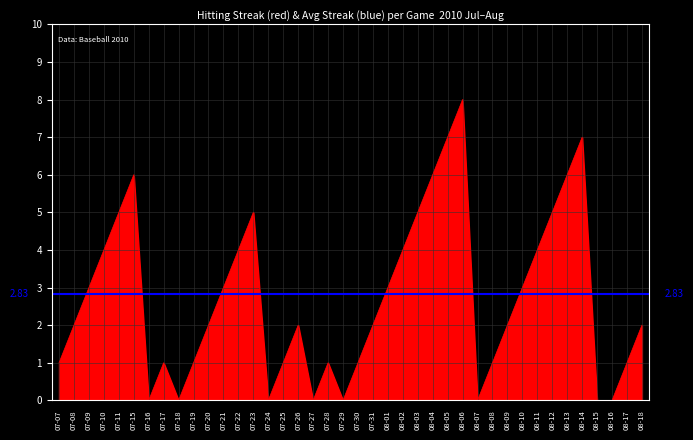

What is the sum of the values at 08-06 and 07-22?

12